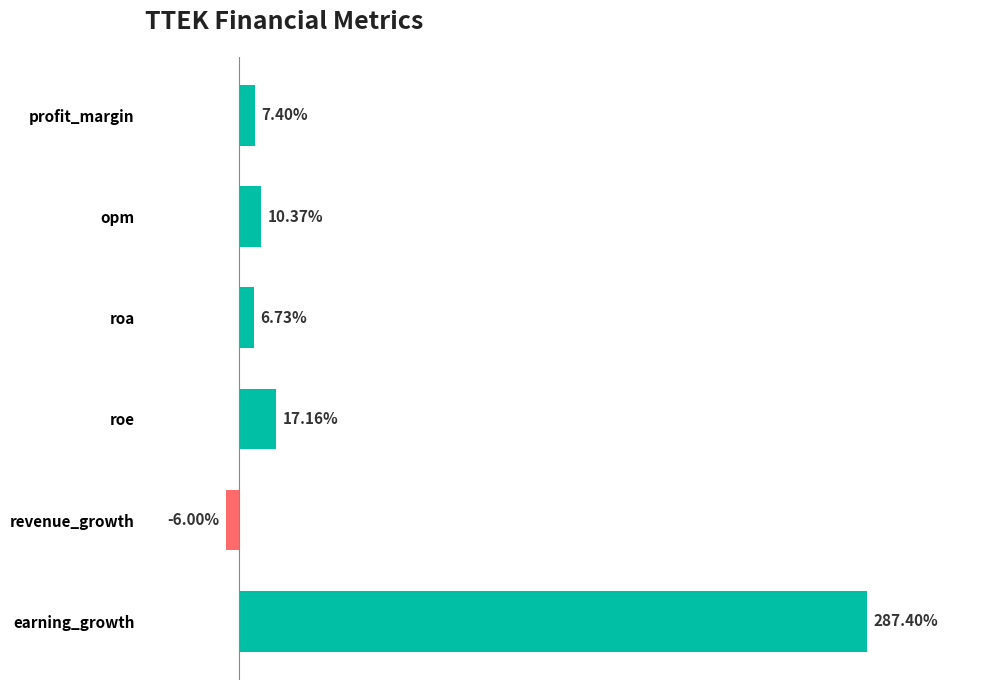

Are the bars horizontal?

Yes